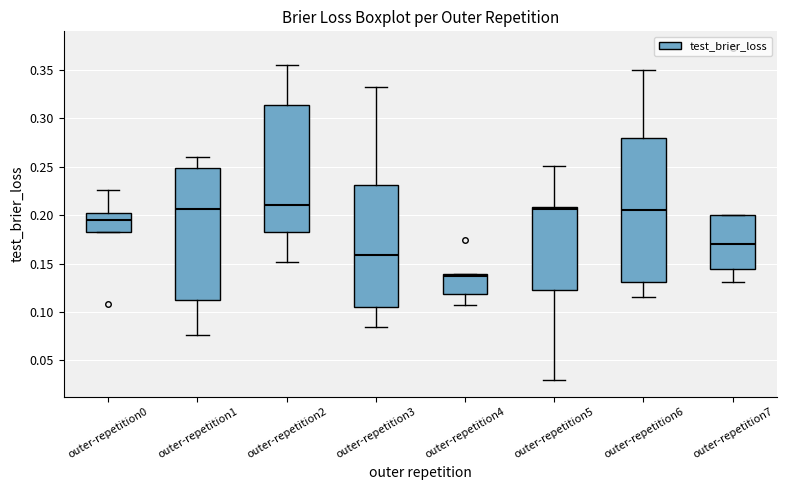

Reading left to right, transcribe this box plot: for each box, give where its median line is, the range the box spans, and where its two whiskers end, as read against the y-axis. The values are not printed on the chart, so give them approximately, as read against the axis.

outer-repetition0: median 0.195, box 0.185 to 0.205, whiskers 0.185 to 0.225
outer-repetition1: median 0.205, box 0.115 to 0.250, whiskers 0.075 to 0.260
outer-repetition2: median 0.210, box 0.180 to 0.315, whiskers 0.150 to 0.355
outer-repetition3: median 0.160, box 0.105 to 0.230, whiskers 0.085 to 0.335
outer-repetition4: median 0.135, box 0.120 to 0.140, whiskers 0.105 to 0.140
outer-repetition5: median 0.205, box 0.125 to 0.210, whiskers 0.030 to 0.250
outer-repetition6: median 0.205, box 0.130 to 0.280, whiskers 0.115 to 0.350
outer-repetition7: median 0.170, box 0.145 to 0.200, whiskers 0.130 to 0.200